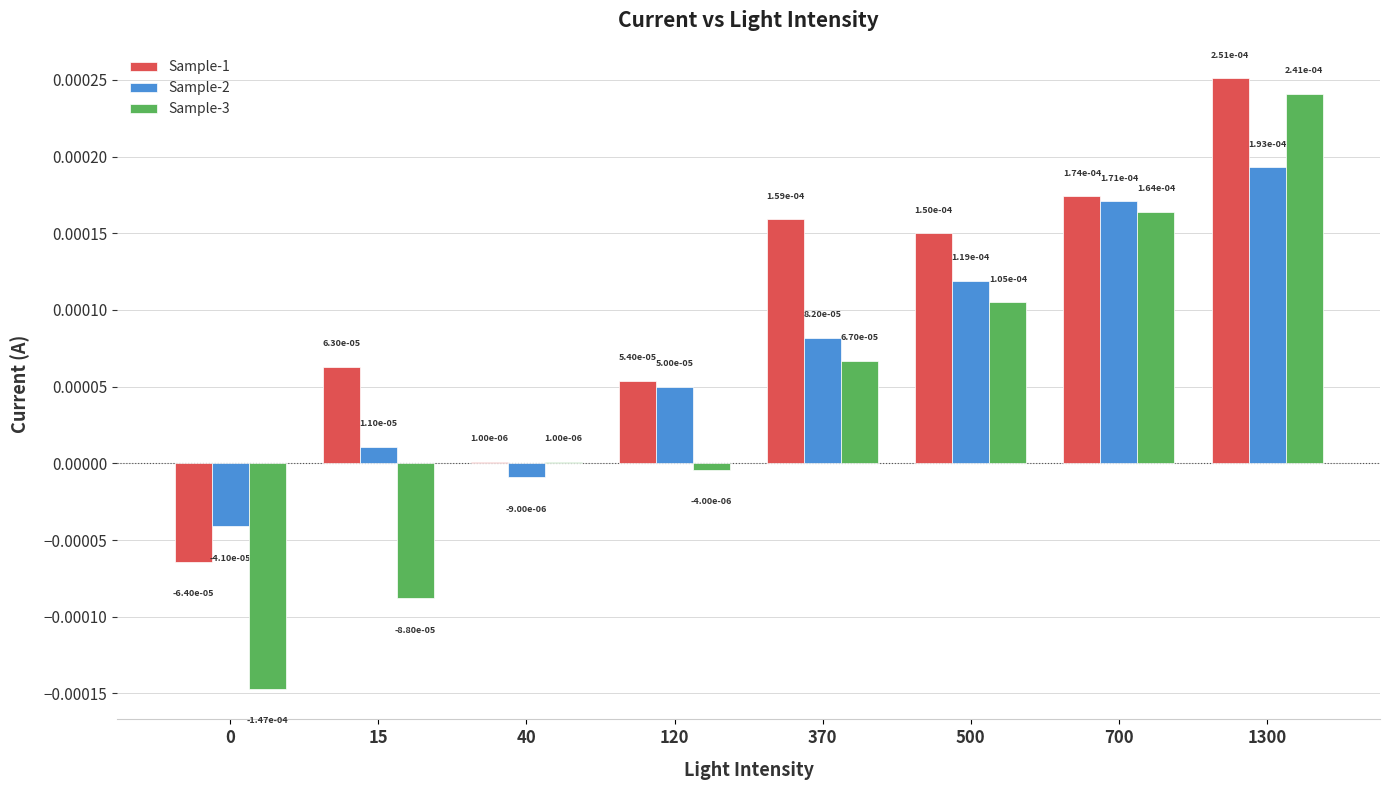

Count the number of categories in the chart.

8